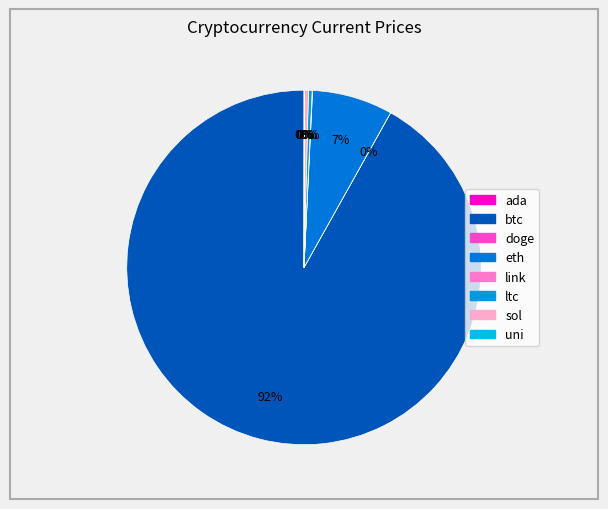

Between ada and btc, which is larger?

btc